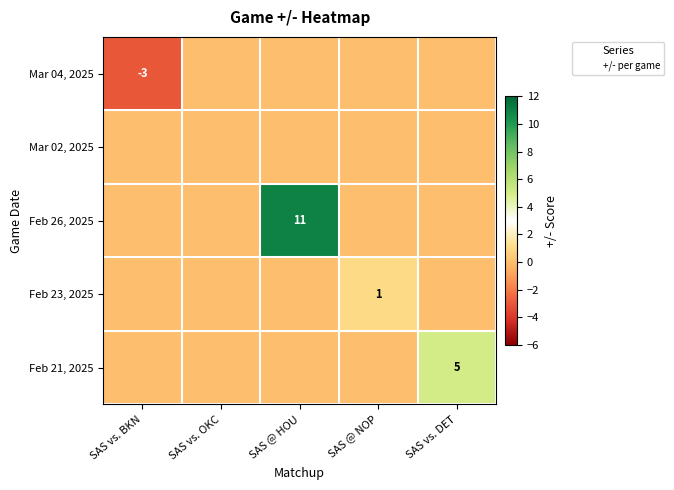

What is the spread (max minus min) of values at SAS @ NOP?

1